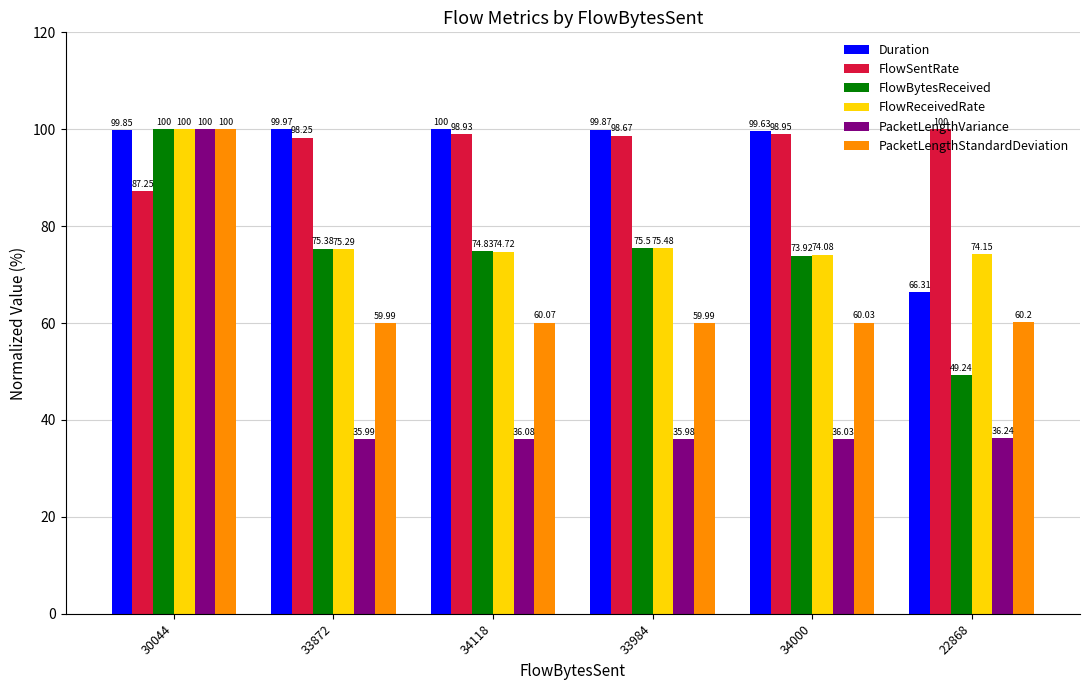

What position from the right is 30044?

6